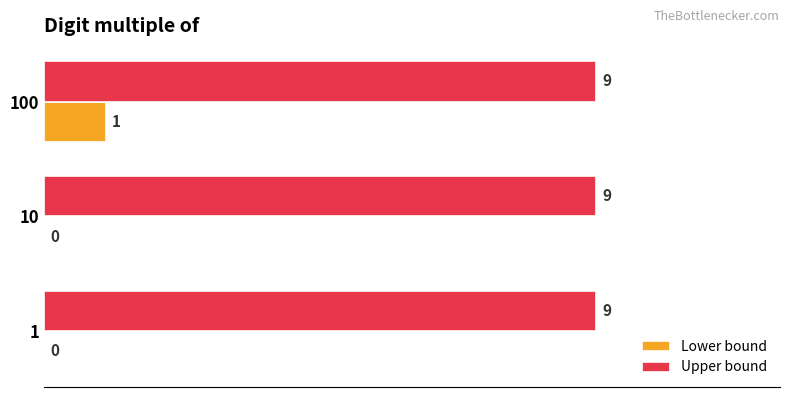

How many Lower bound values are between 0 and 1?

3